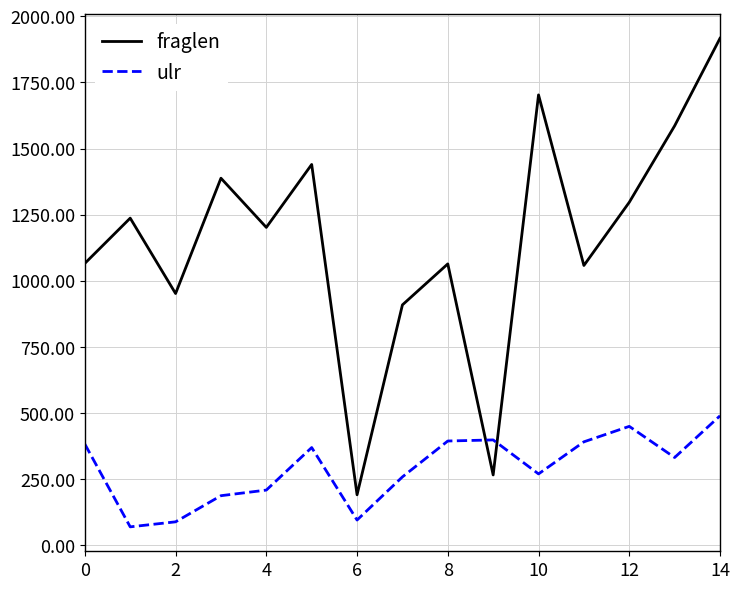

How many intersections are there between ulr and fraglen?

2